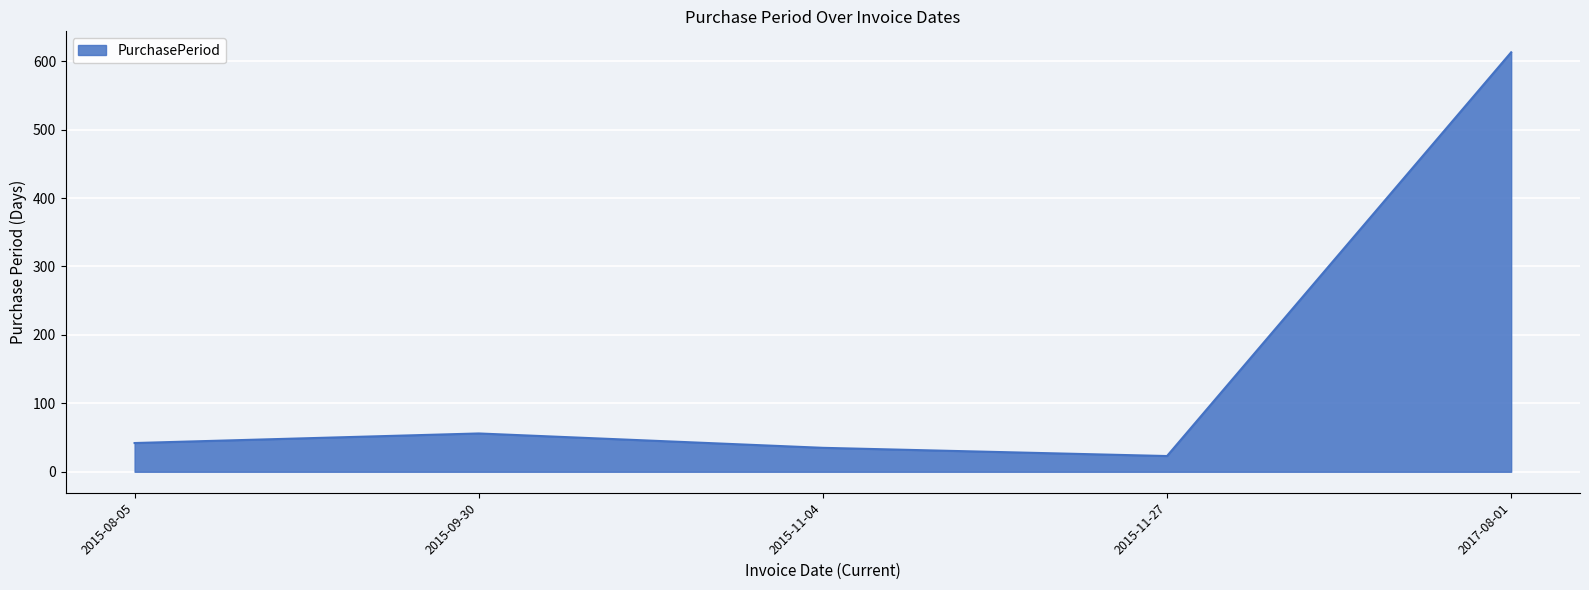

What position from the left is 2015-11-04?

3